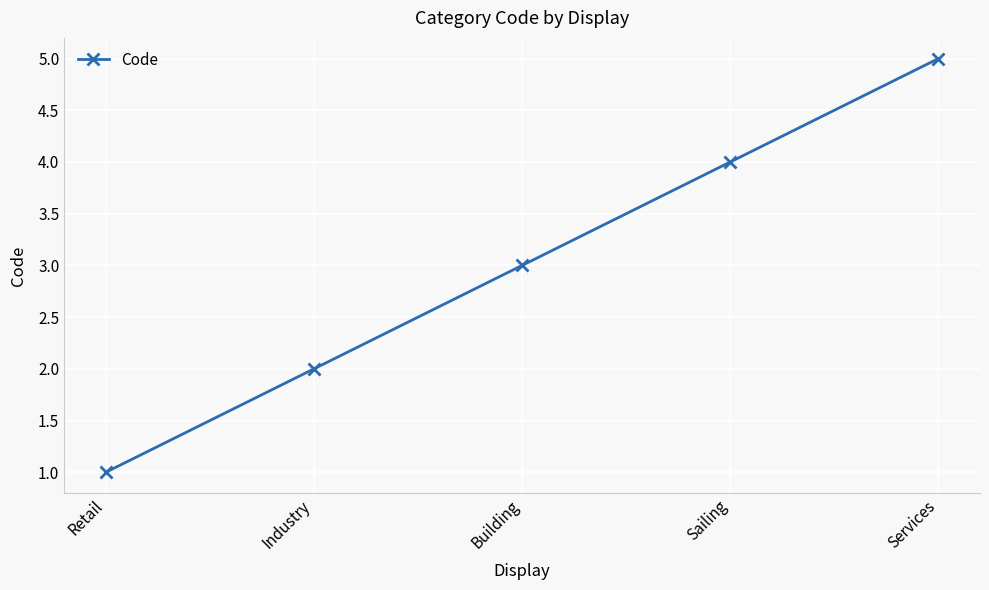

What is the average value?

3